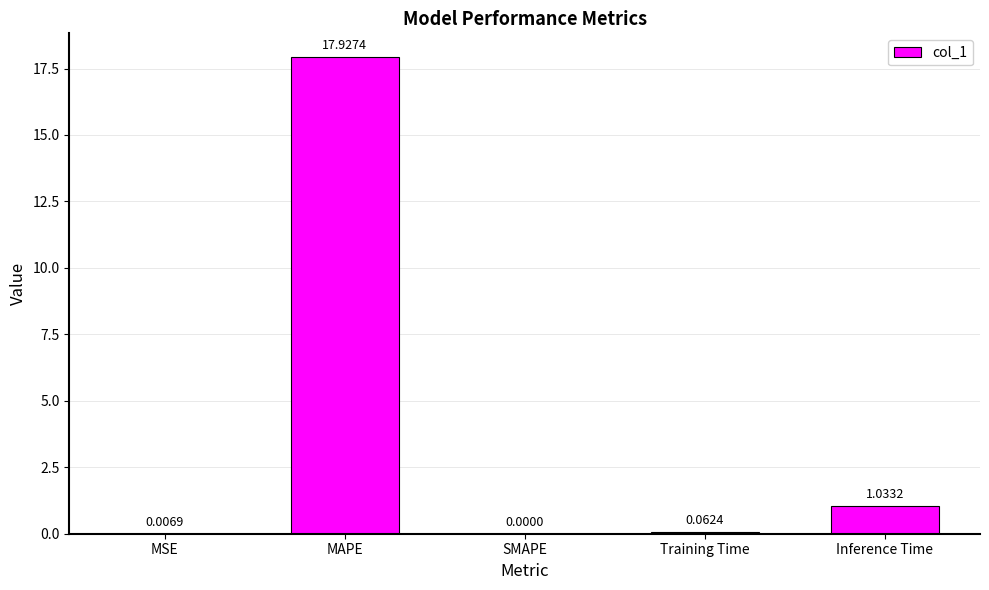

What is the average value?

3.8